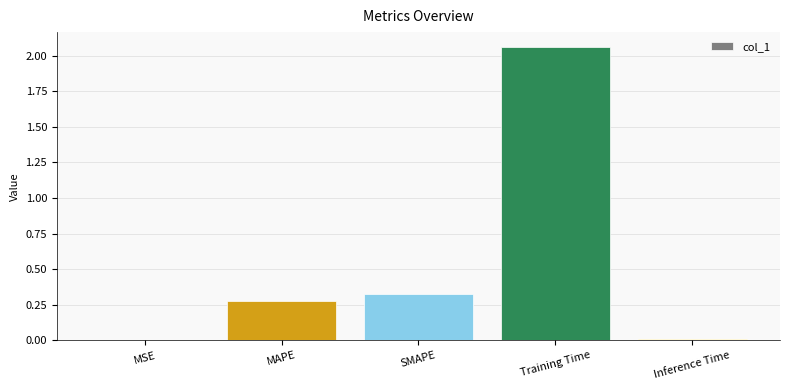

True or false: the data shows 0.2 at MAPE.

False